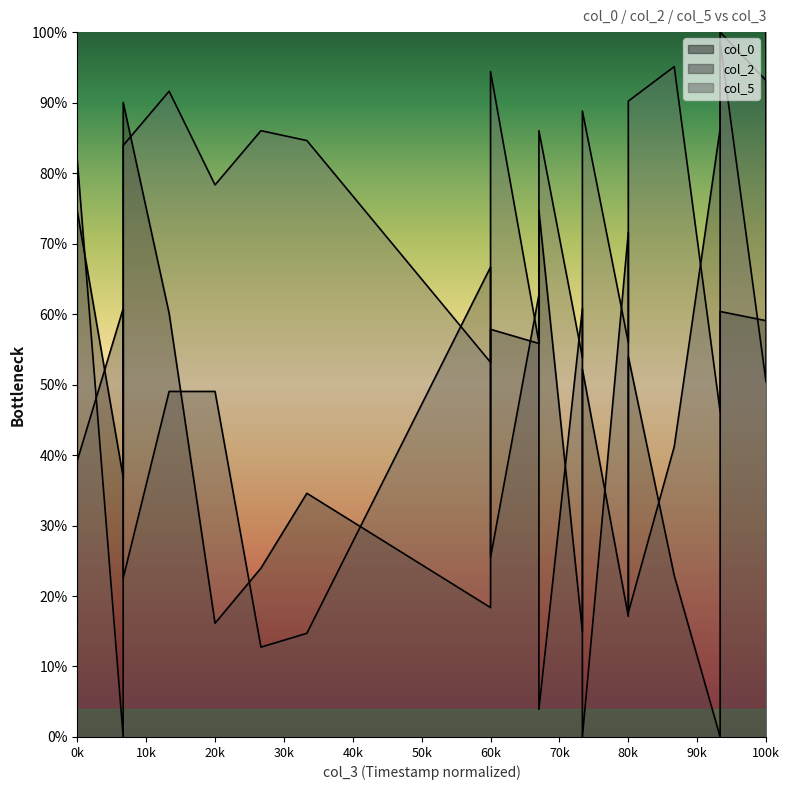

Rank the series at 80k from highest to lowest value.

col_2, col_5, col_0